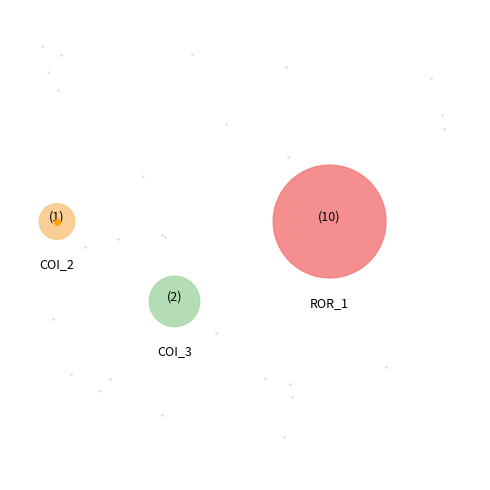

What is the change in value from AutoResponder.EmailSystem.Client.COI_3 to Forward.EmailSystem.Client.ROR_1?

+8